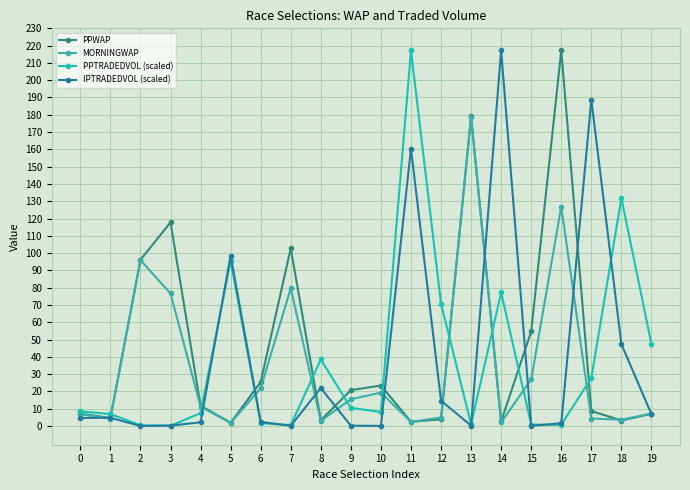

List the series in order of their peak value, highest first.

PPWAP, PPTRADEDVOL (scaled), IPTRADEDVOL (scaled), MORNINGWAP